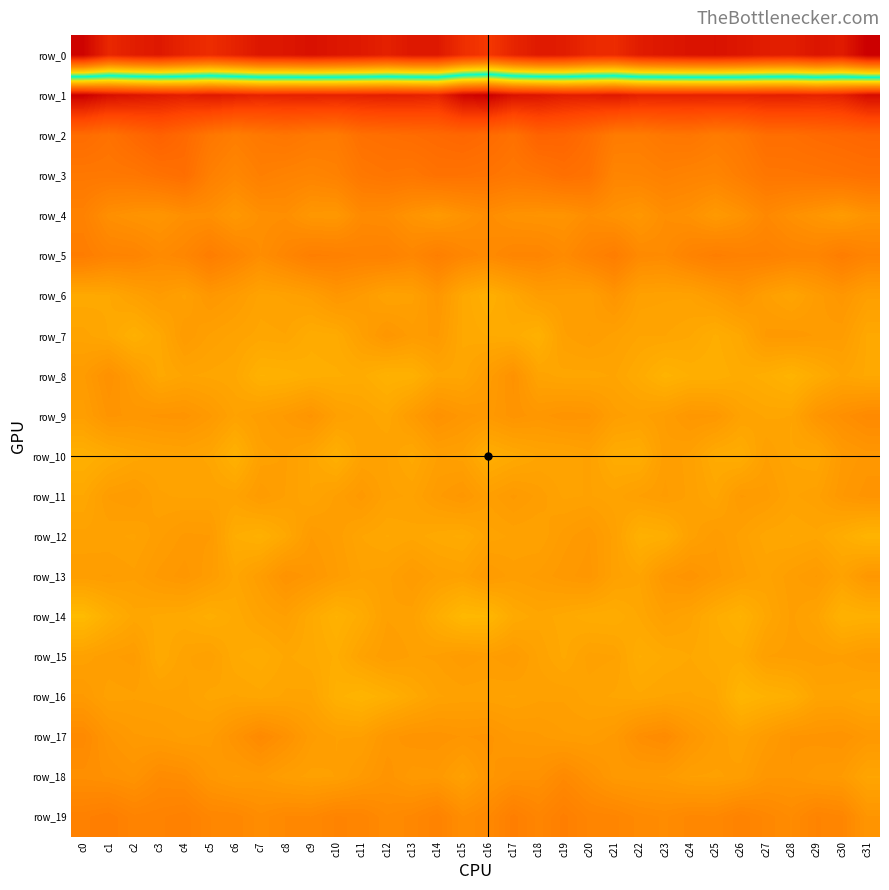

Which series changed the most between c13 and c18?

row_7